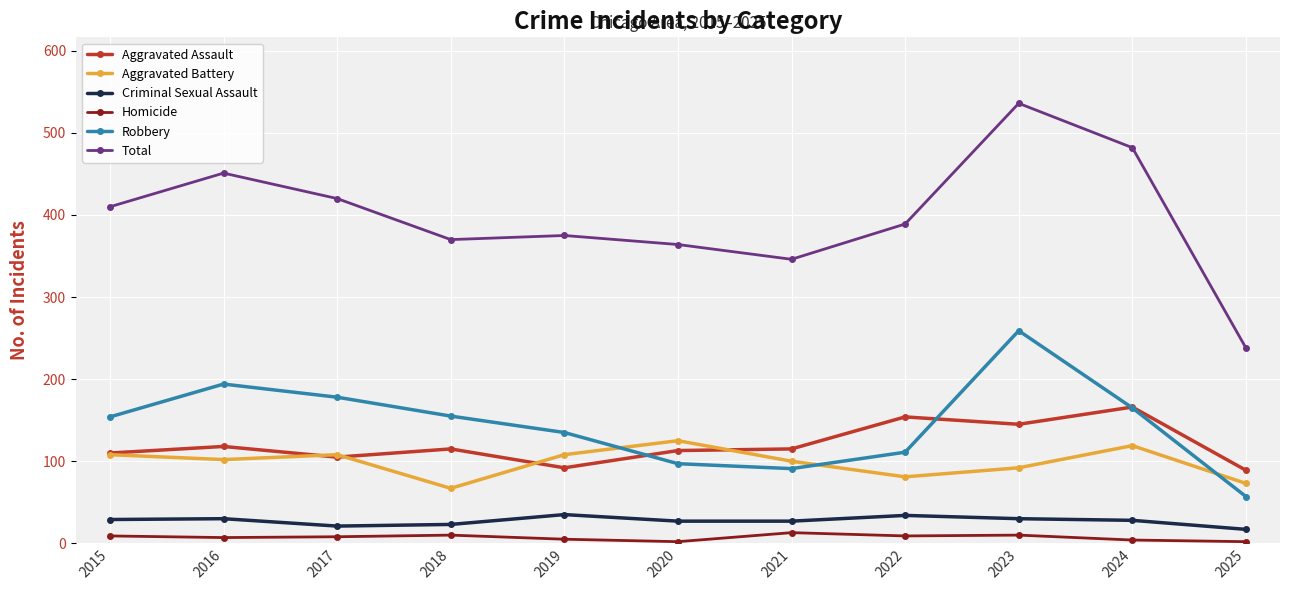

In Robbery, how many points are lower than both neighbors (excluding endpoints)?

1